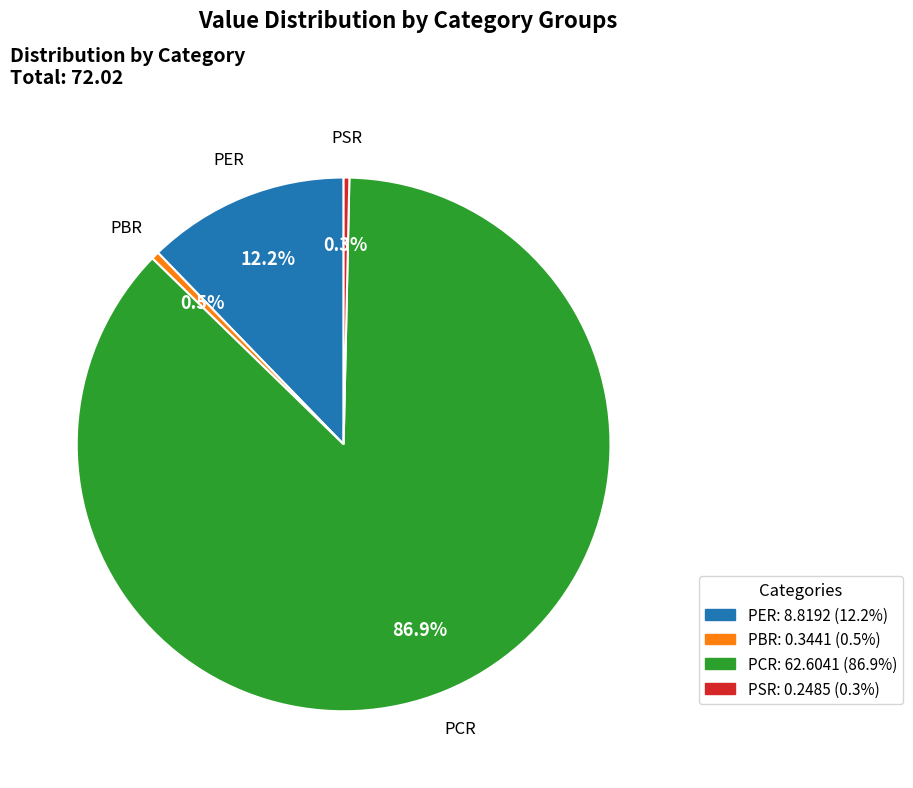

Which slice represents more than half of the pie?

PCR